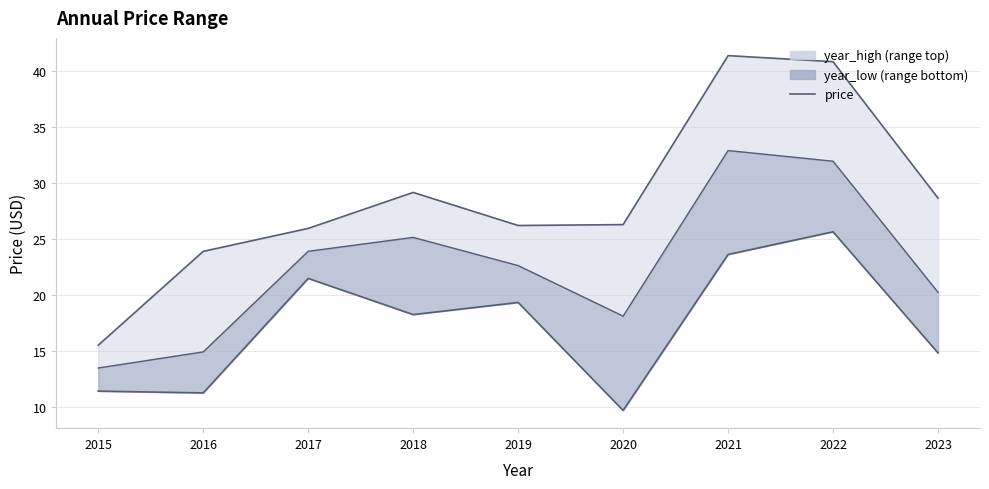

Which label corresponds to the largest value in the chart?

2021